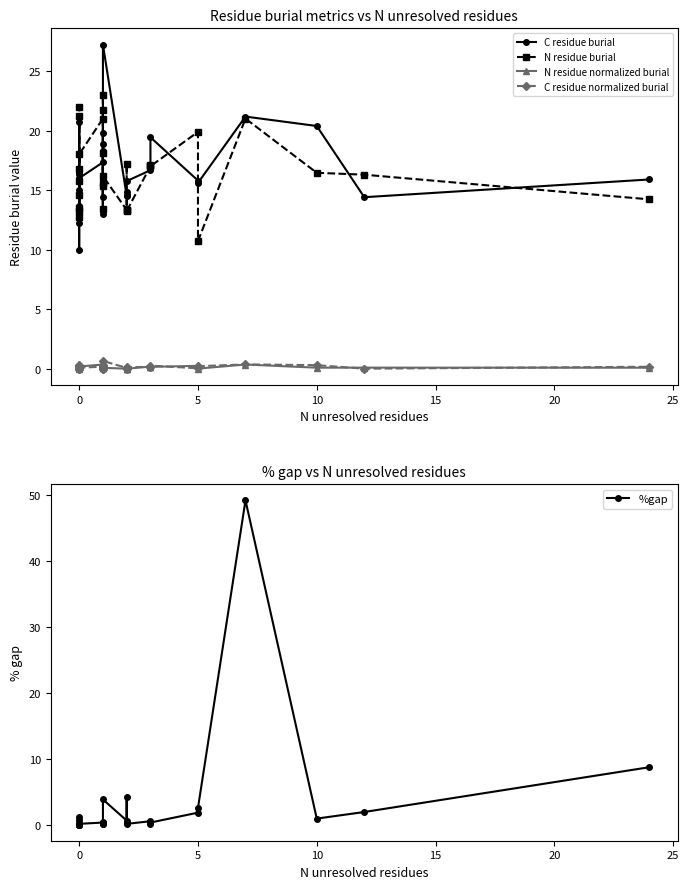

Reading left to right, extract all data points from this chart.

C residue burial: 16.5	16.4	20.8	13.6	10.0	16.4	12.2	15.0	16.0	17.3	16.1	13.0	19.8	18.2	14.4	18.9	27.2	14.5	14.8	14.6	15.8	16.7	16.9	19.4	15.8	15.6	21.2	20.4	14.4	15.9
N residue burial: 12.8	21.2	14.6	22.0	13.5	15.8	16.8	13.2	18.0	21.0	23.0	15.6	18.1	13.4	15.4	21.8	16.2	13.3	17.2	13.3	13.2	17.0	17.1	17.0	19.9	10.7	21.0	16.4	16.3	14.2
N residue normalized burial: 0.0	0.3	0.0	0.4	0.1	0.1	0.2	0.1	0.2	0.3	0.5	0.1	0.2	0.1	0.0	0.4	0.1	0.0	0.1	0.0	0.0	0.2	0.1	0.2	0.2	0.0	0.3	0.1	0.1	0.1
C residue normalized burial: 0.2	0.1	0.3	0.0	0.0	0.1	0.0	0.1	0.1	0.2	0.2	0.0	0.3	0.3	0.0	0.2	0.7	0.1	0.0	0.1	0.1	0.2	0.1	0.3	0.0	0.2	0.4	0.3	0.0	0.2
%gap: 0.0	0.0	0.0	0.0	0.1	1.1	0.3	0.7	0.1	0.3	0.1	0.1	0.4	0.2	0.2	0.3	3.8	0.6	4.2	0.3	0.1	0.5	0.1	0.3	1.8	2.5	49.2	0.9	1.9	8.7